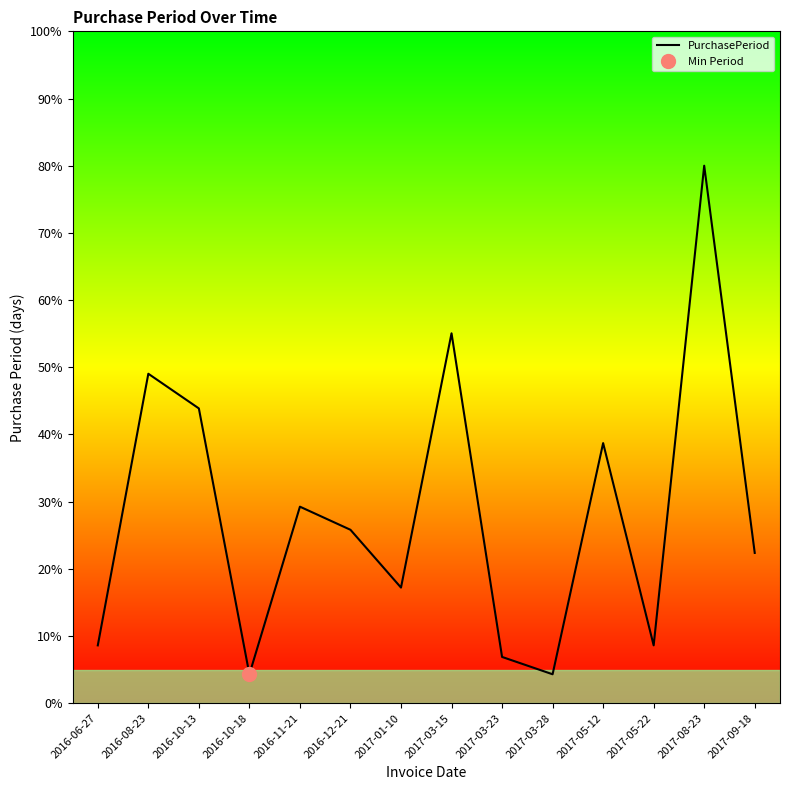

True or false: the data has more than 1 interior local peaks.

True